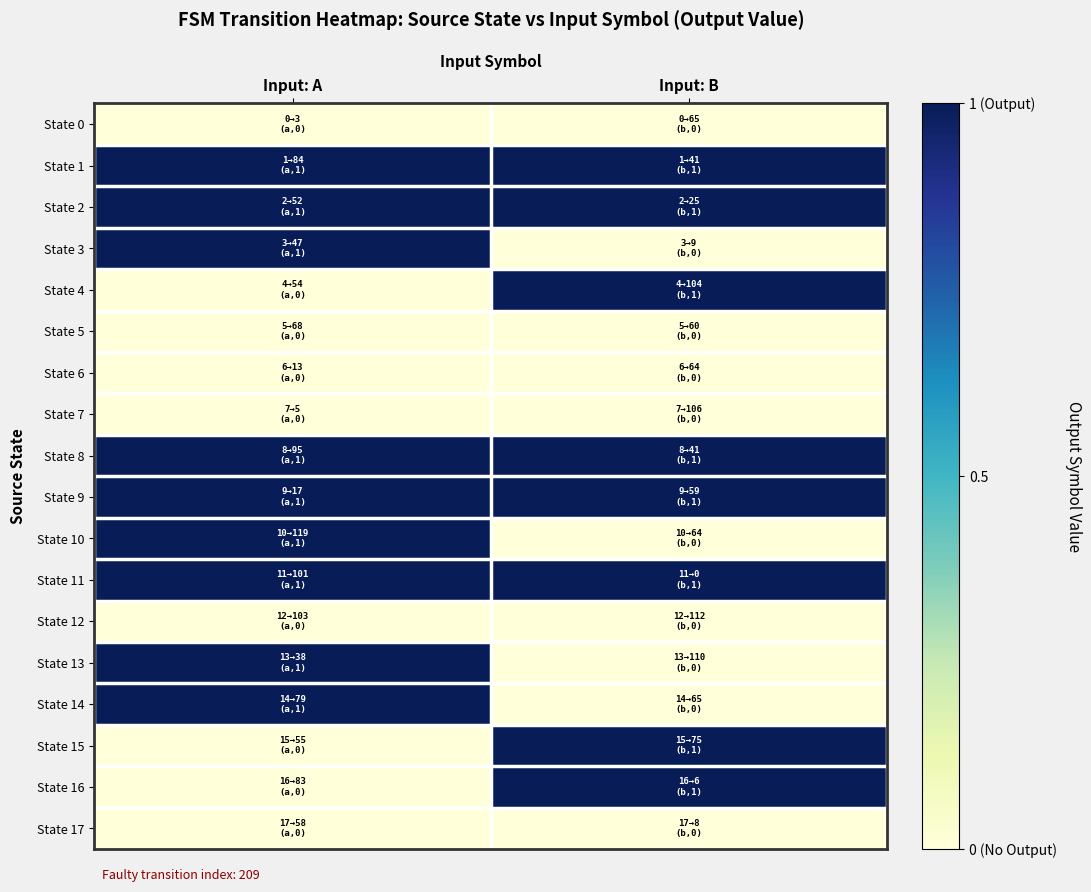

What is the total value across all series at Input: A?

9